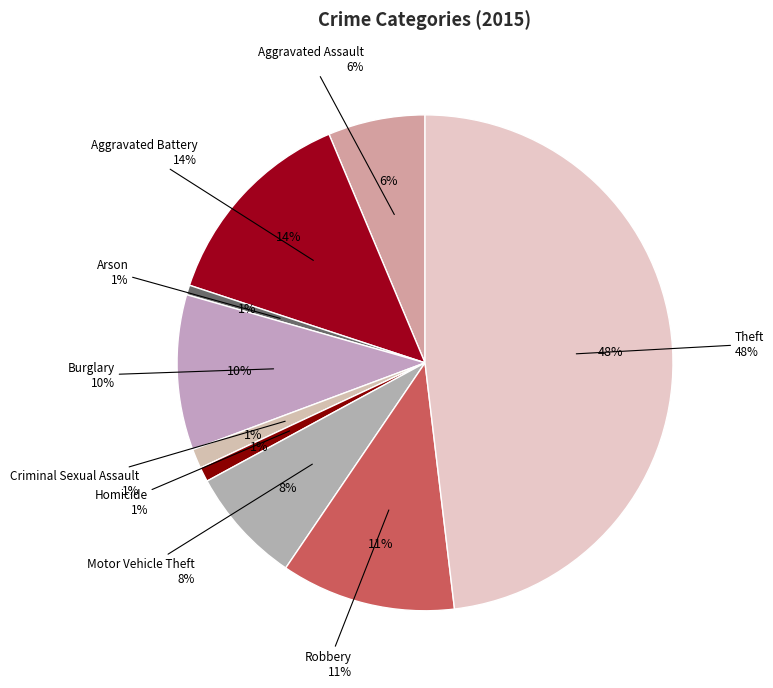

What is the total percentage of Theft and Homicide?

49.1%